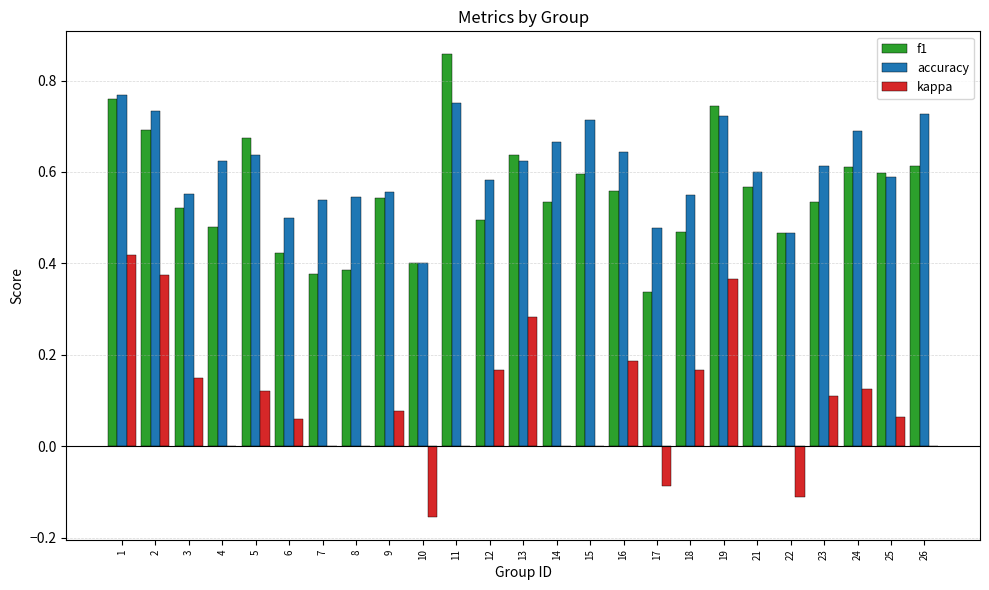

What is the sum of all accuracy values?

15.3